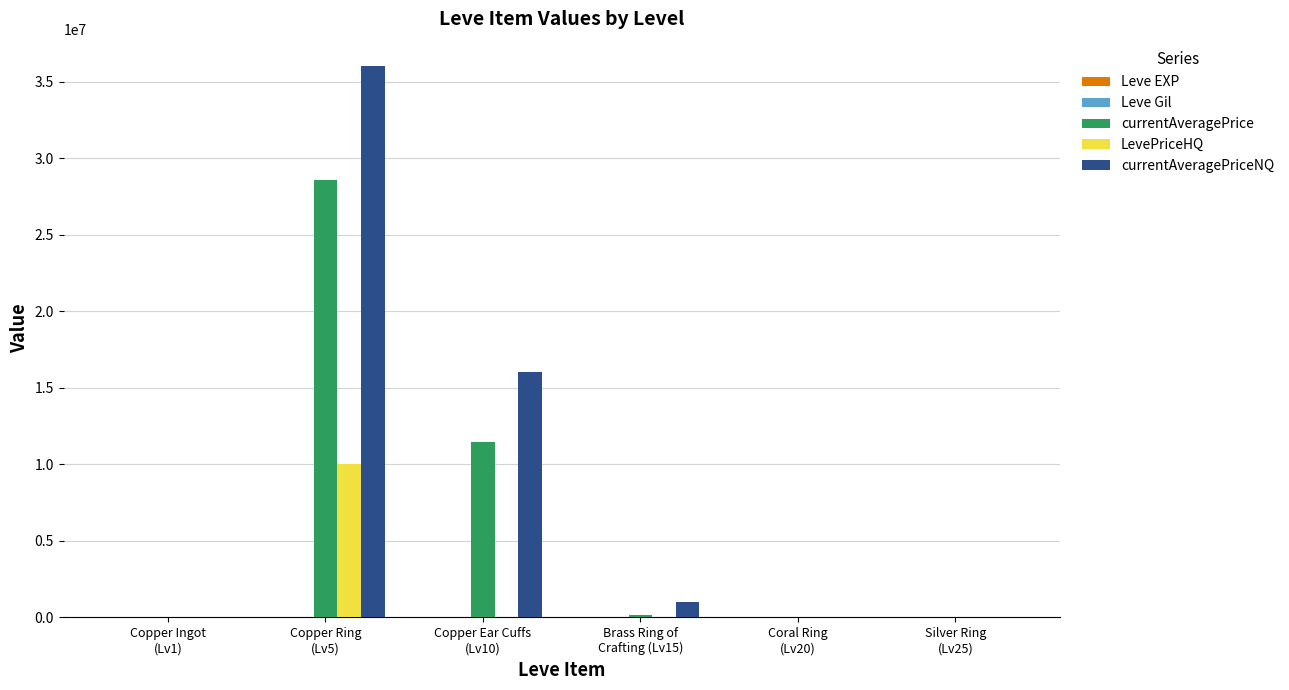

What is the greatest value displayed?

36000000